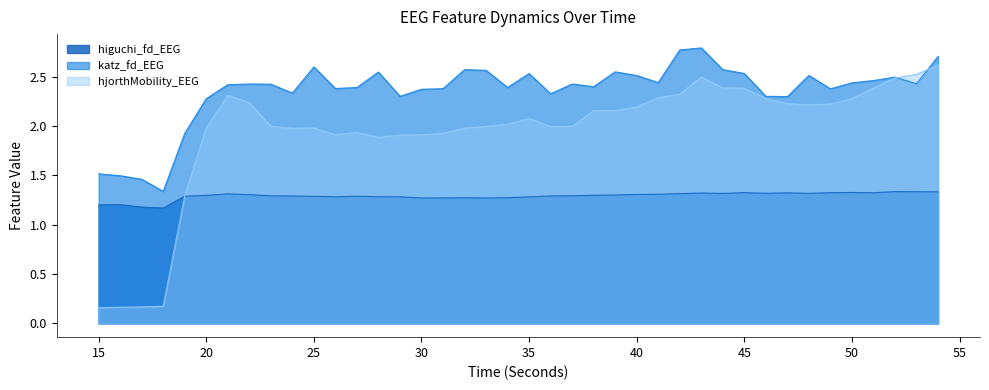

What is the value of the hjorthMobility_EEG point at the 40th from the left?

2.6